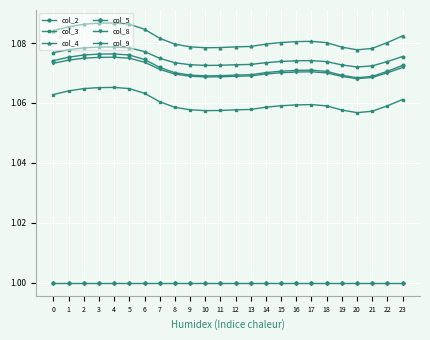

What is the minimum value shown in the chart?

1.0